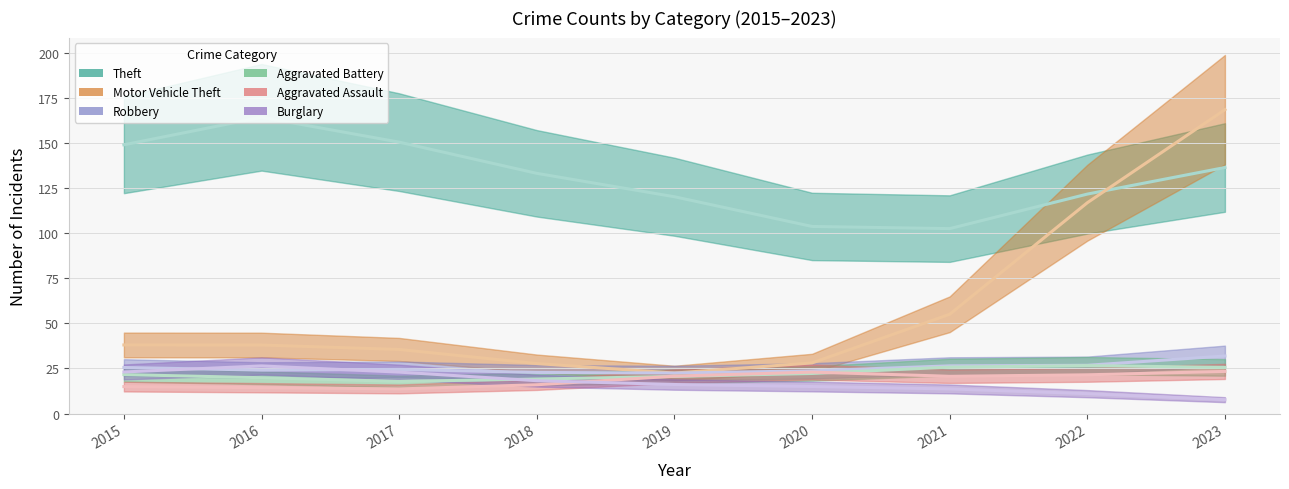

Reading left to right, list all the values displayed in this chart.

Theft: 2015=135	2016=190	2017=143	2018=131	2019=126	2020=97	2021=91	2022=127	2023=141
Motor Vehicle Theft: 2015=38	2016=38	2017=39	2018=27	2019=17	2020=27	2021=32	2022=124	2023=188
Robbery: 2015=27	2016=21	2017=28	2018=20	2019=24	2020=20	2021=32	2022=20	2023=36
Aggravated Battery: 2015=22	2016=21	2017=15	2018=20	2019=21	2020=20	2021=28	2022=27	2023=25
Aggravated Assault: 2015=15	2016=15	2017=12	2018=15	2019=21	2020=27	2021=17	2022=22	2023=24
Burglary: 2015=20	2016=32	2017=22	2018=17	2019=16	2020=15	2021=14	2022=12	2023=6